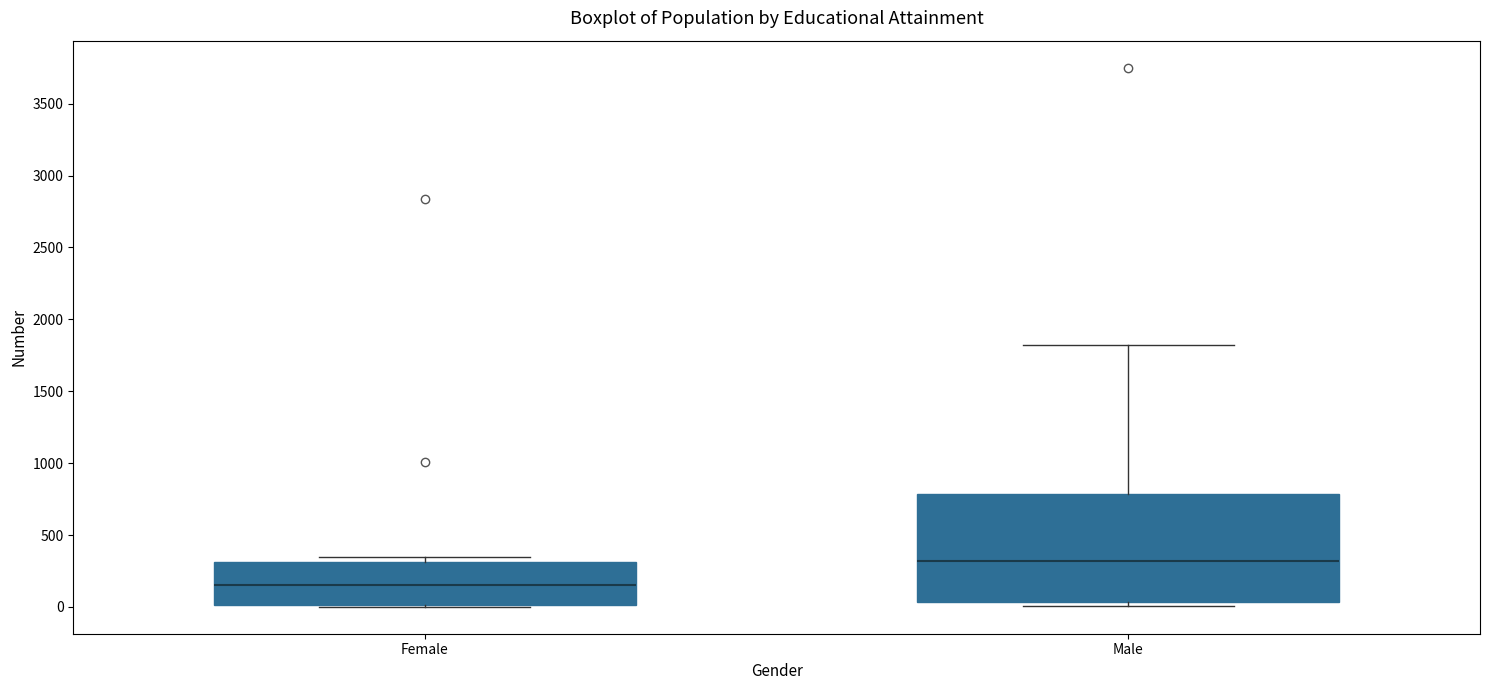

Which box has the lowest median line?

Female